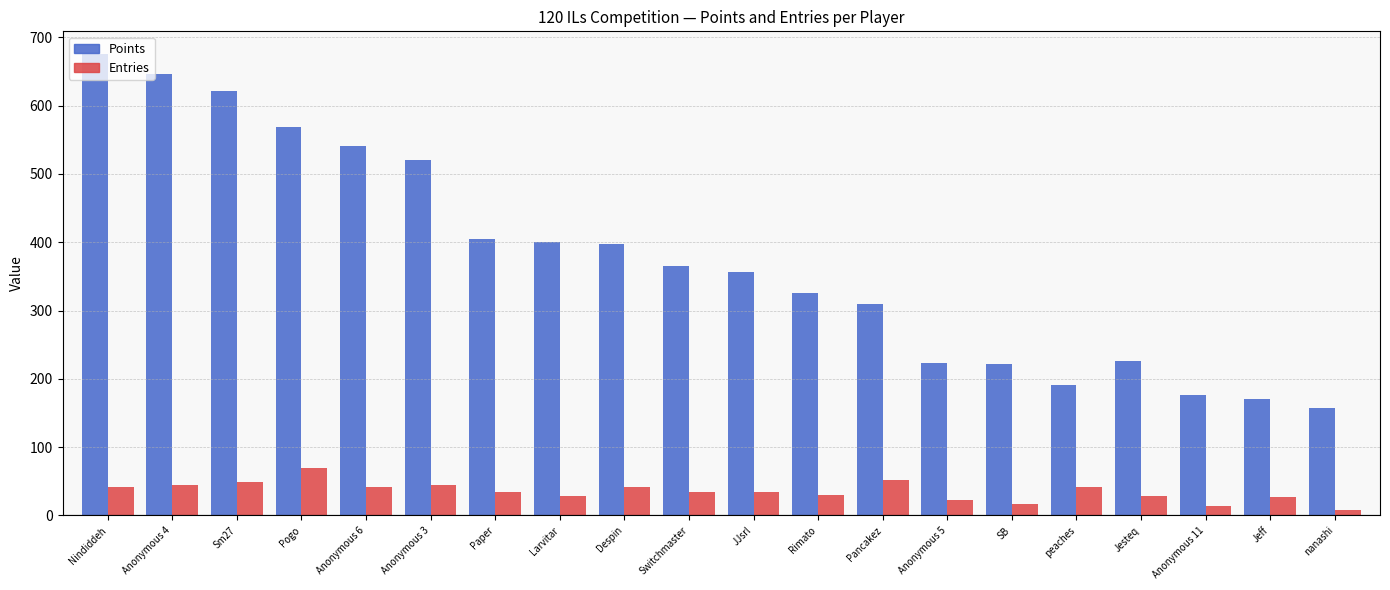

List the series in order of their overall mean, highest first.

Points, Entries